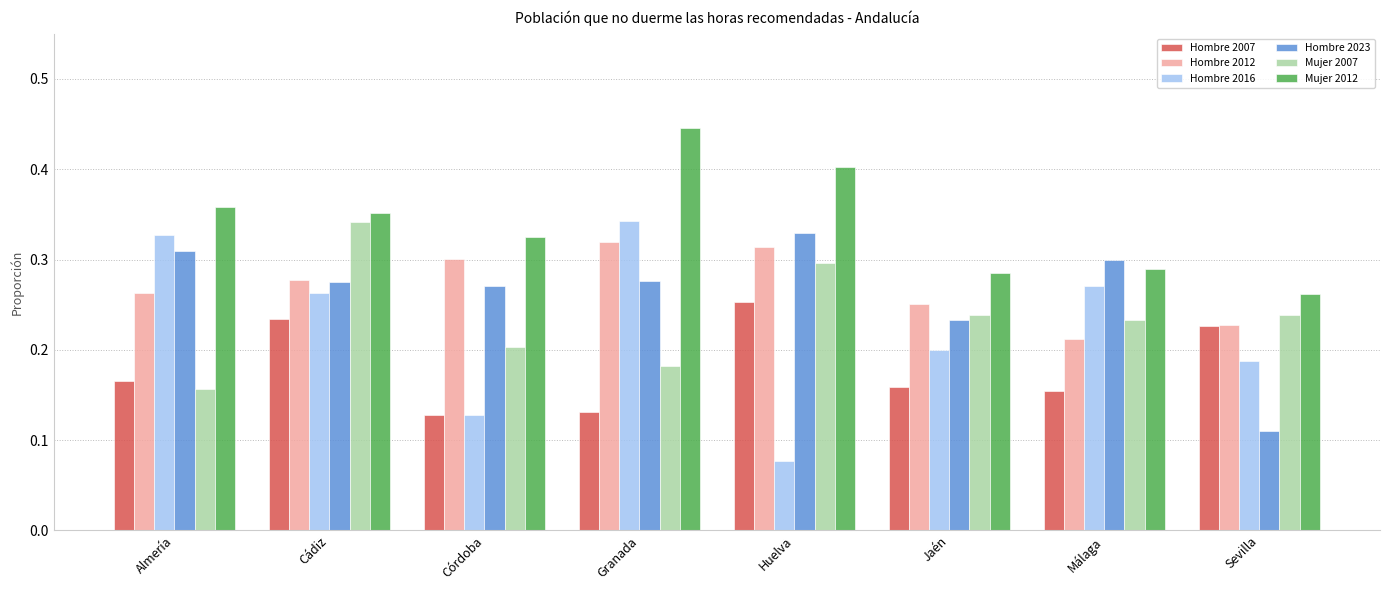

How many Hombre 2007 values are between 0 and 1?

8